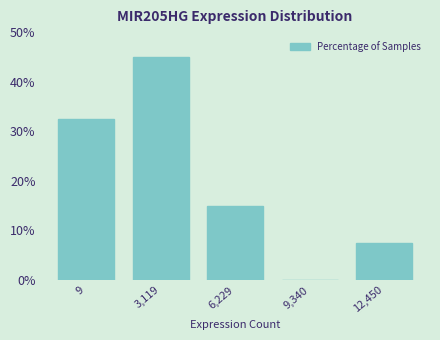

Reading left to right, list all the values displayed in this chart.

9=32.5	3,119=45.0	6,229=15.0	9,340=0.0	12,450=7.5